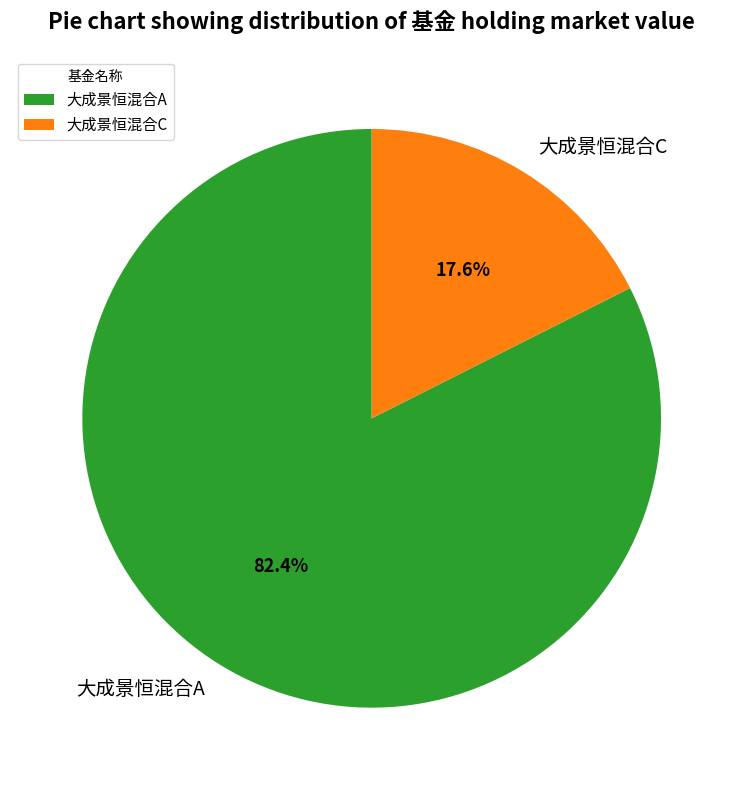

Which slice represents more than half of the pie?

大成景恒混合A